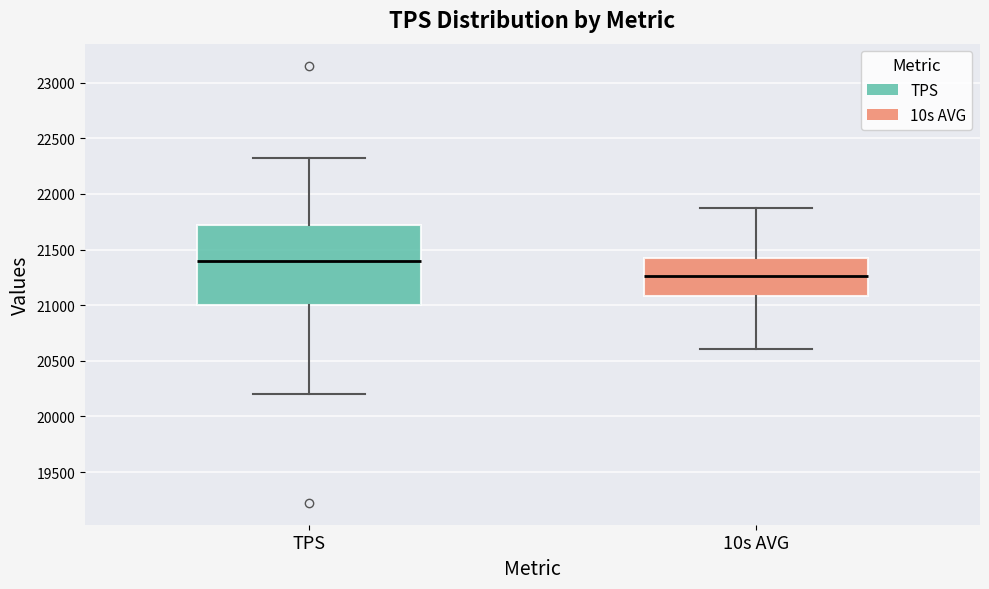

Reading left to right, transcribe this box plot: for each box, give where its median line is, the range the box spans, and where its two whiskers end, as read against the y-axis. The values are not printed on the chart, so give them approximately, as read against the axis.

TPS: median 21400, box 21000 to 21700, whiskers 20200 to 22350
10s AVG: median 21250, box 21100 to 21400, whiskers 20600 to 21900